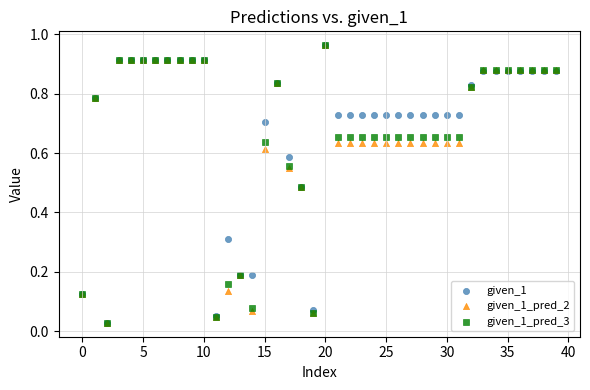

What are all the series names shown in the legend?

given_1, given_1_pred_2, given_1_pred_3